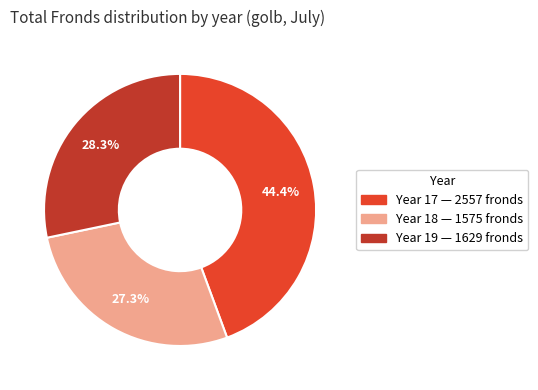

Is there any slice that represents more than half of the pie?

No